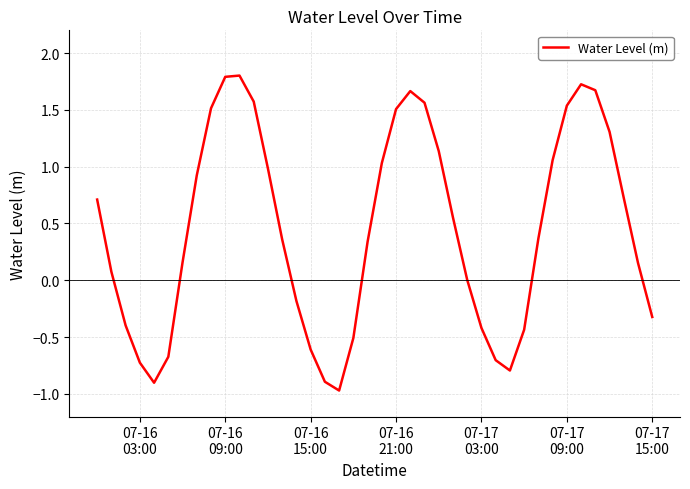

What is the maximum value shown in the chart?

1.8